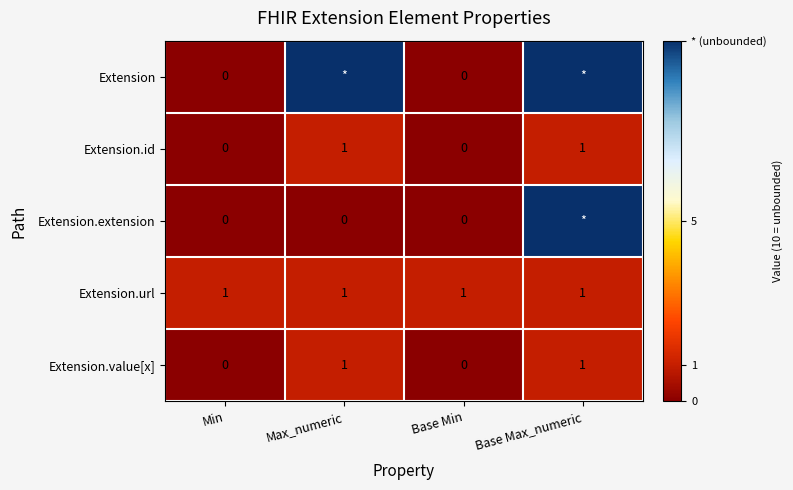

True or false: Extension.url has a value of 0 at Base Max_numeric.

False